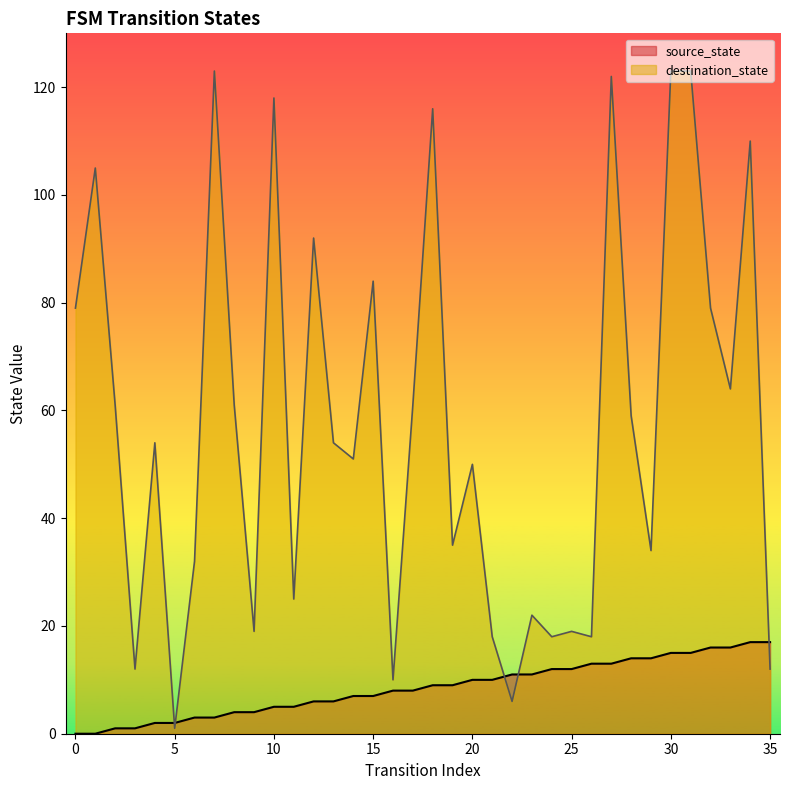

Rank the series by their average value, from highest to lowest.

destination_state, source_state